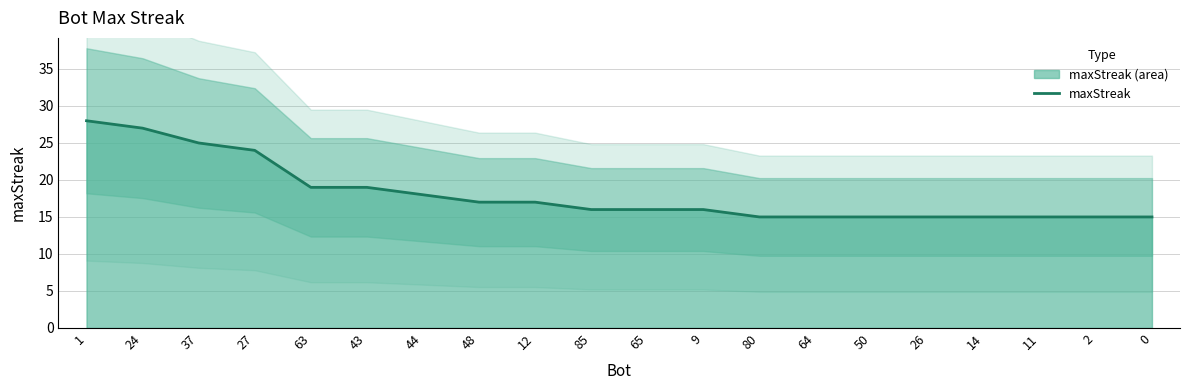

What is the maximum value shown in the chart?

28